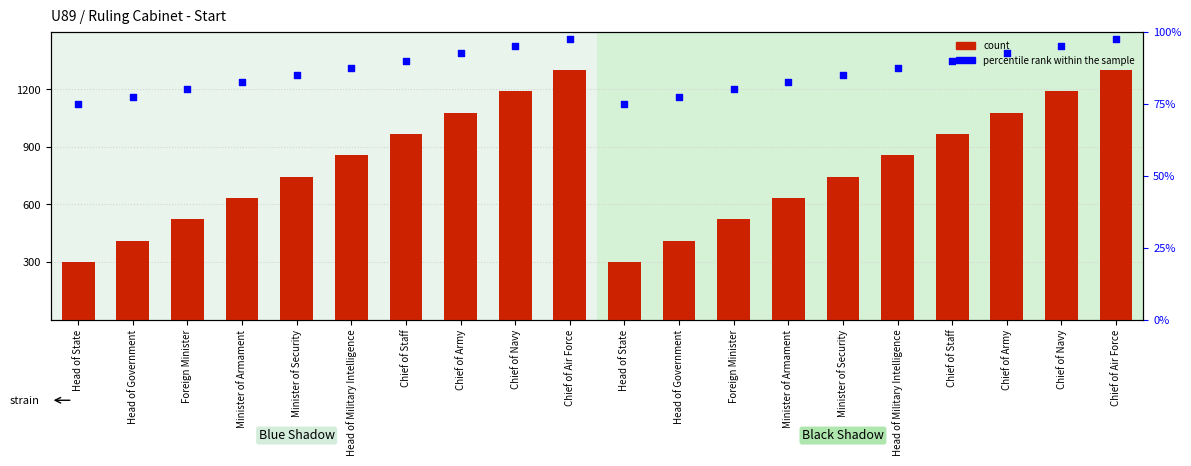

Which series has the largest total across all categories?

count